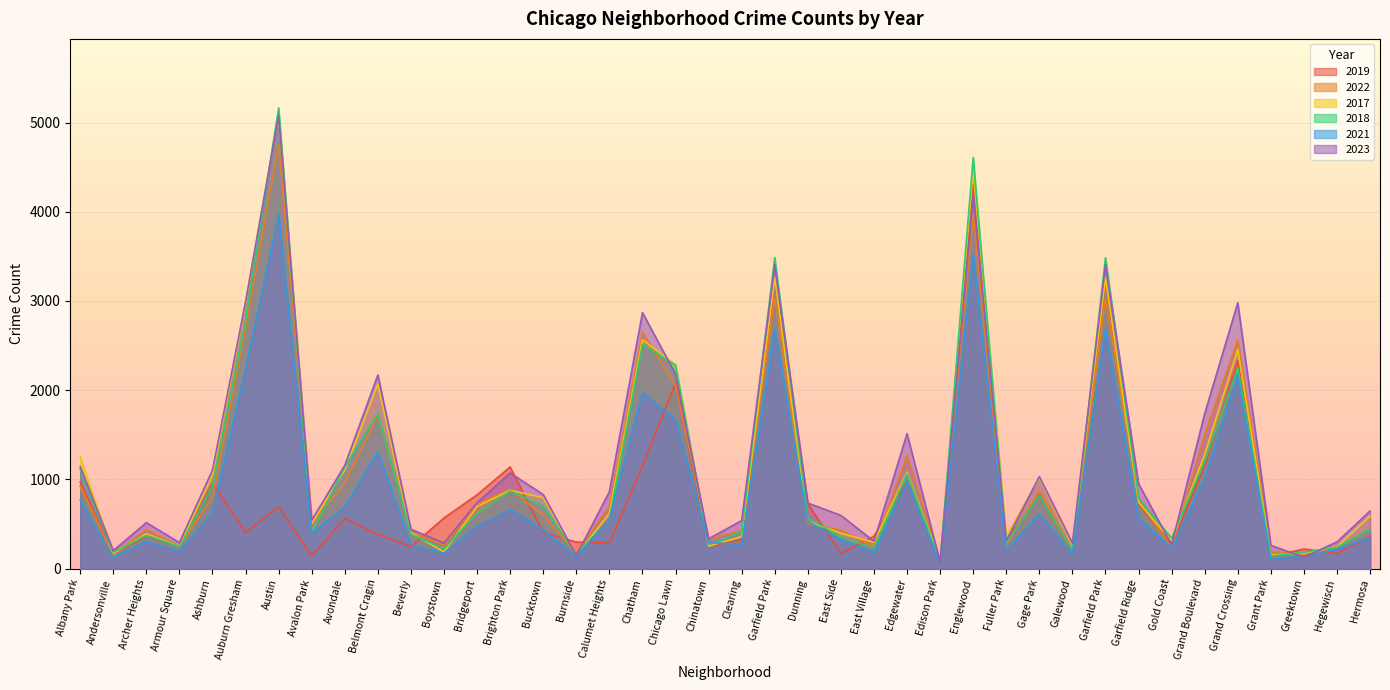

What is the approximate value of 2021 at Galewood, to the nearest 10?

170